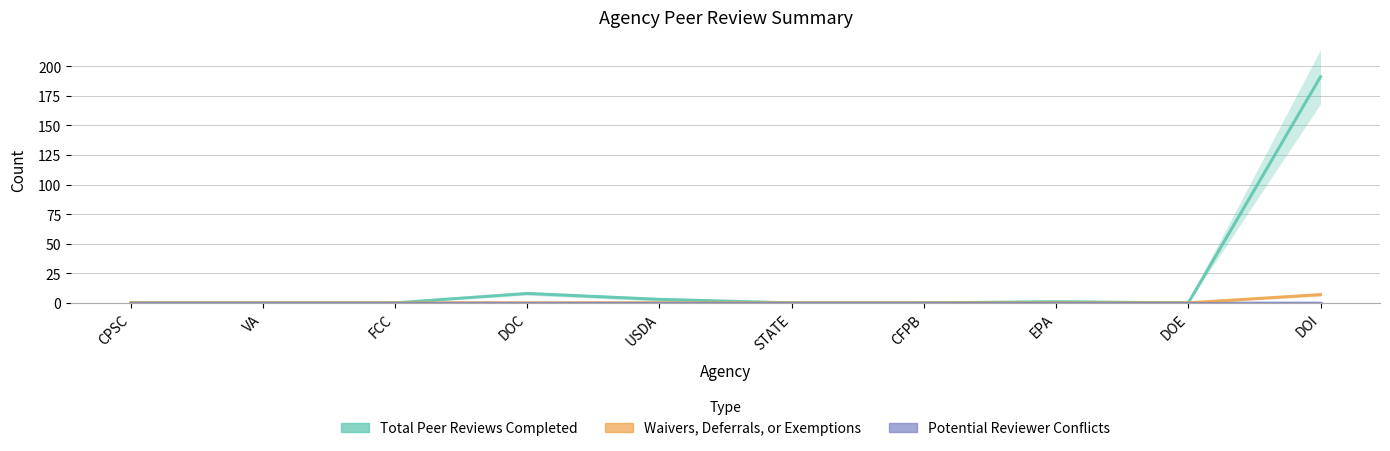

How many lines are shown in the chart?

3